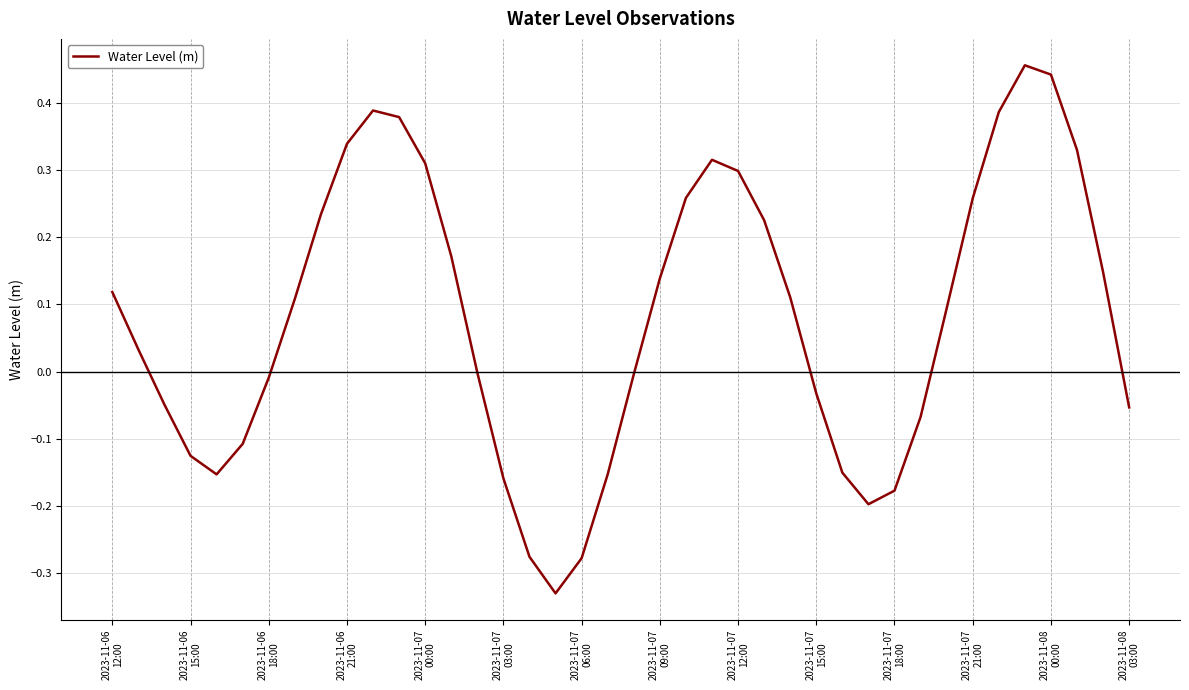

What is the difference between the maximum and minimum values?

0.8